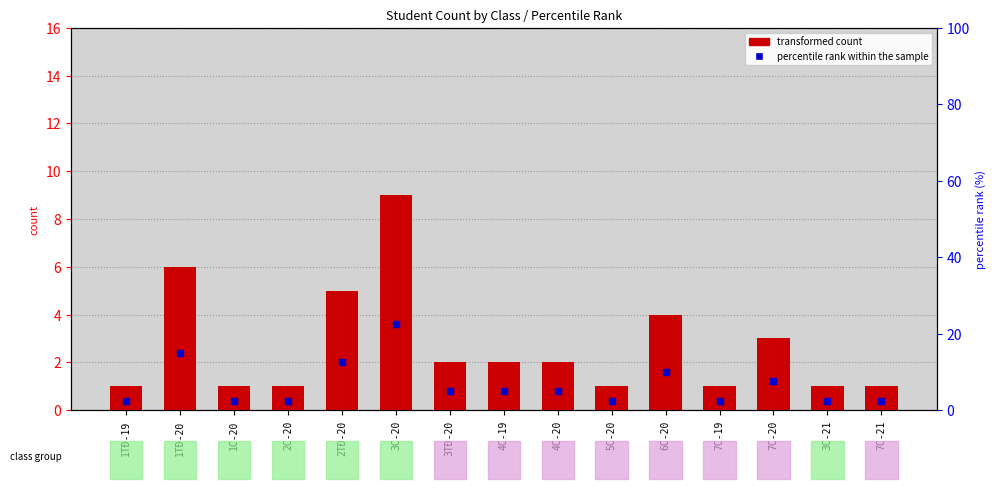

Is the value of transformed count at 4C-20 greater than the value of percentile rank within the sample at 3C-20?

No